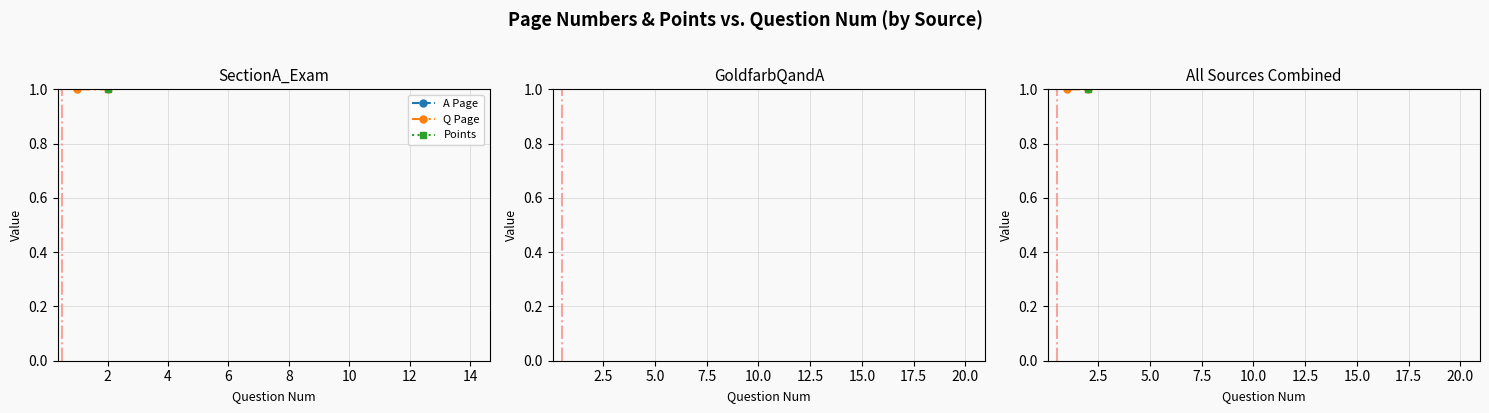

How many lines are shown in the chart?

3